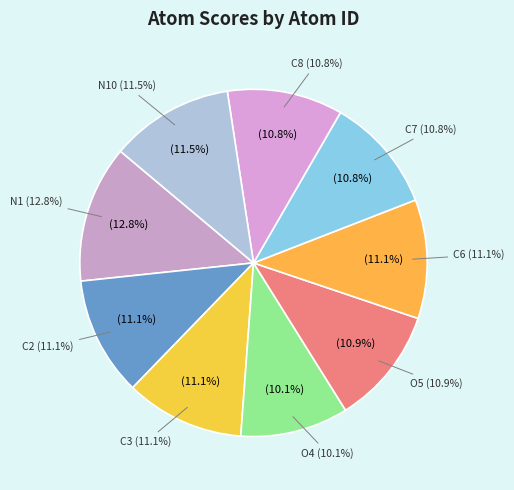

Which slice is the largest?

N1